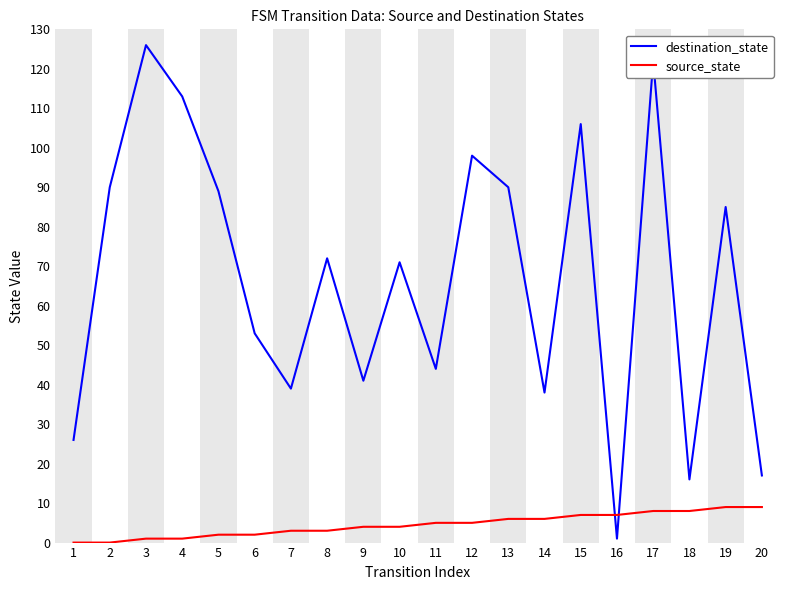

The value of destination_state at 9 is 41. True or false?

True